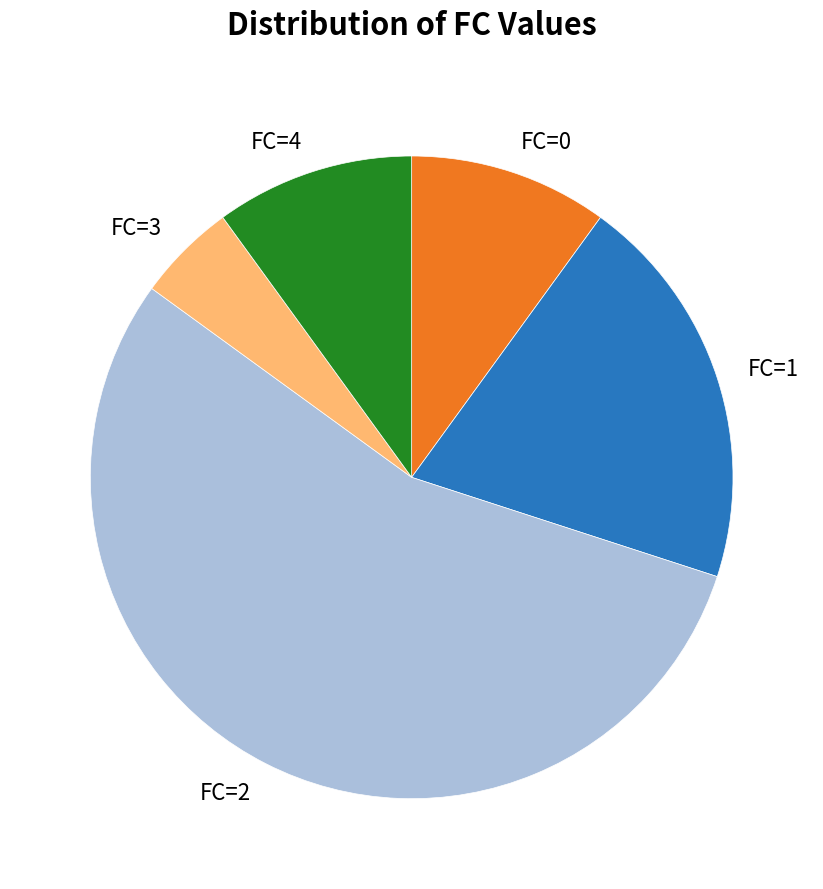

Is the sum of FC=4 and FC=2 greater than half?

Yes